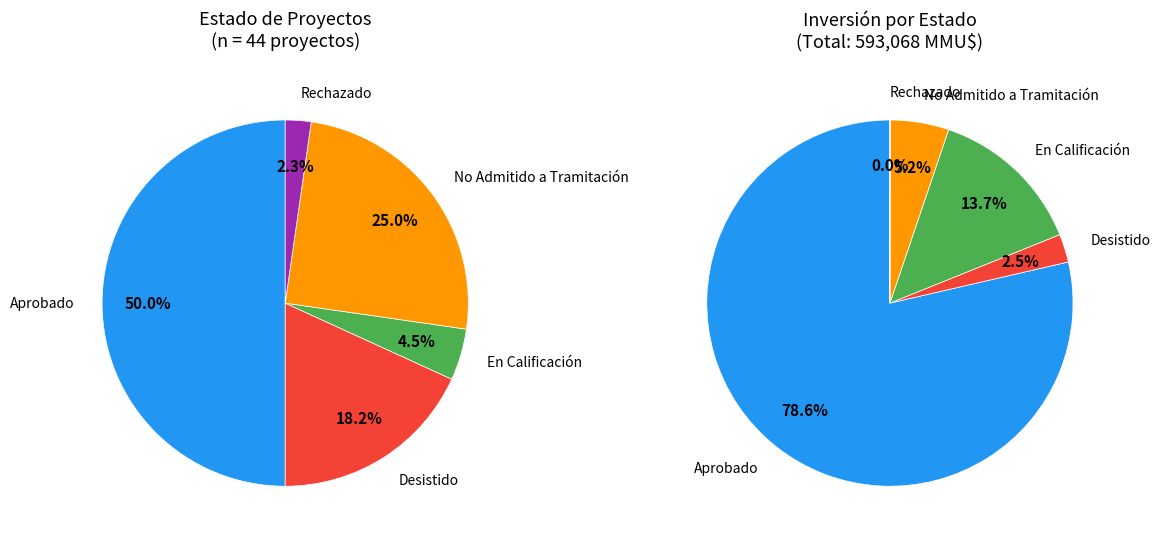

How many slices are in this pie chart?

5